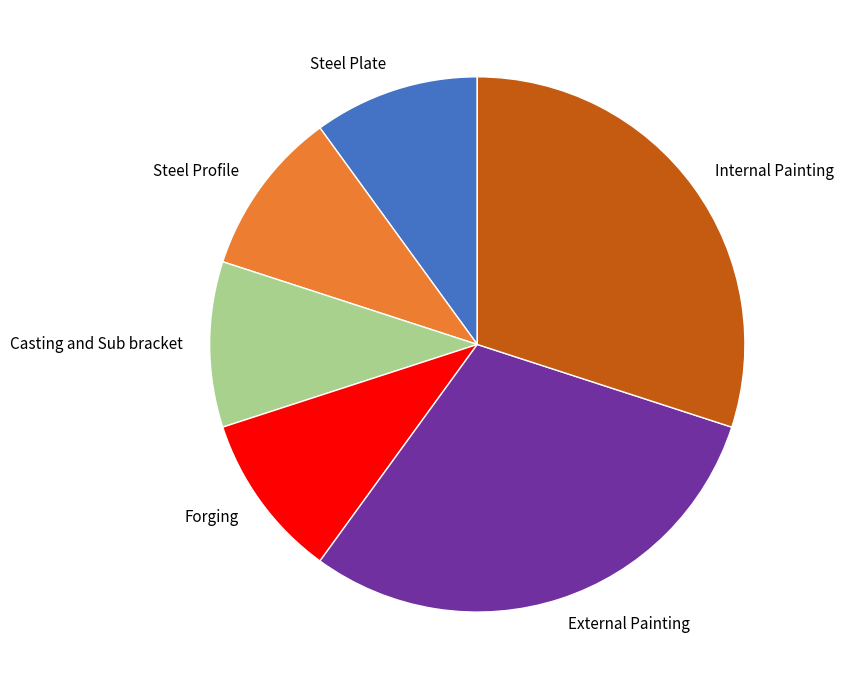

Approximately how many times larger is the value at Steel Profile compared to Internal Painting?

0.3